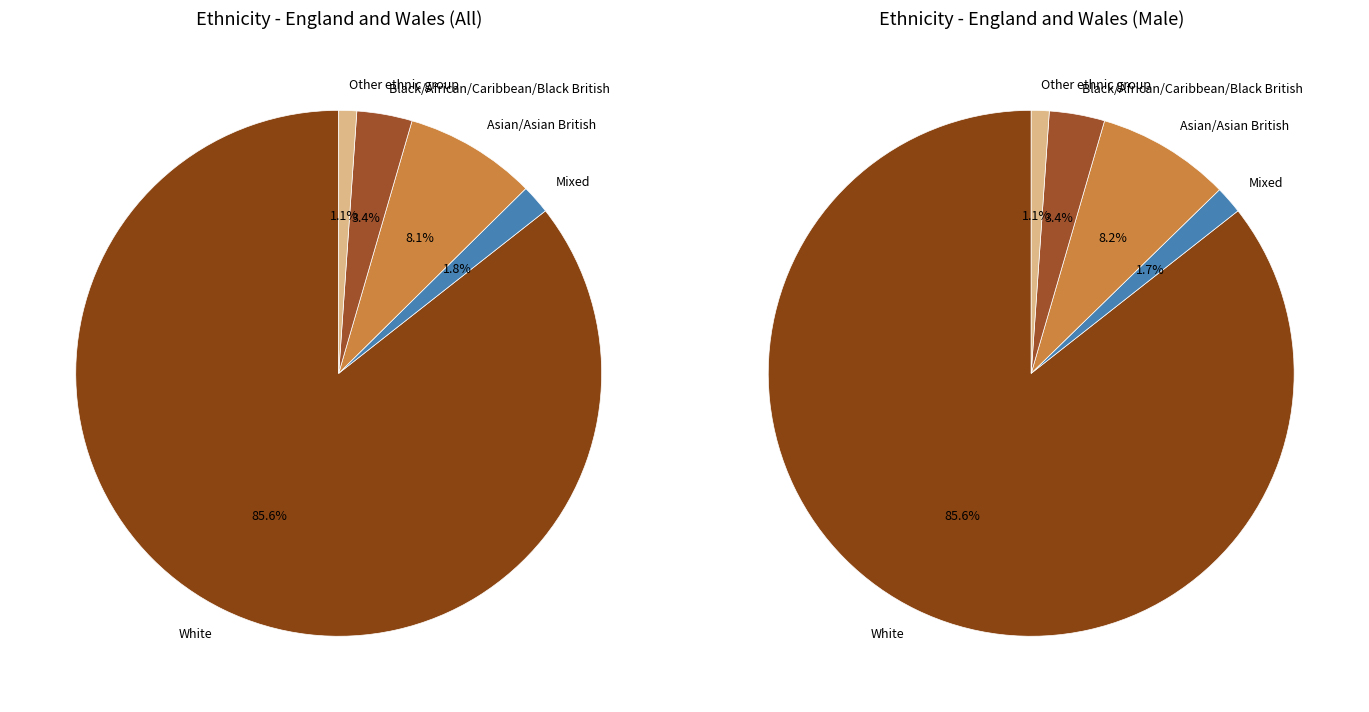

To the nearest percent, what percentage of the pie is White?

86%